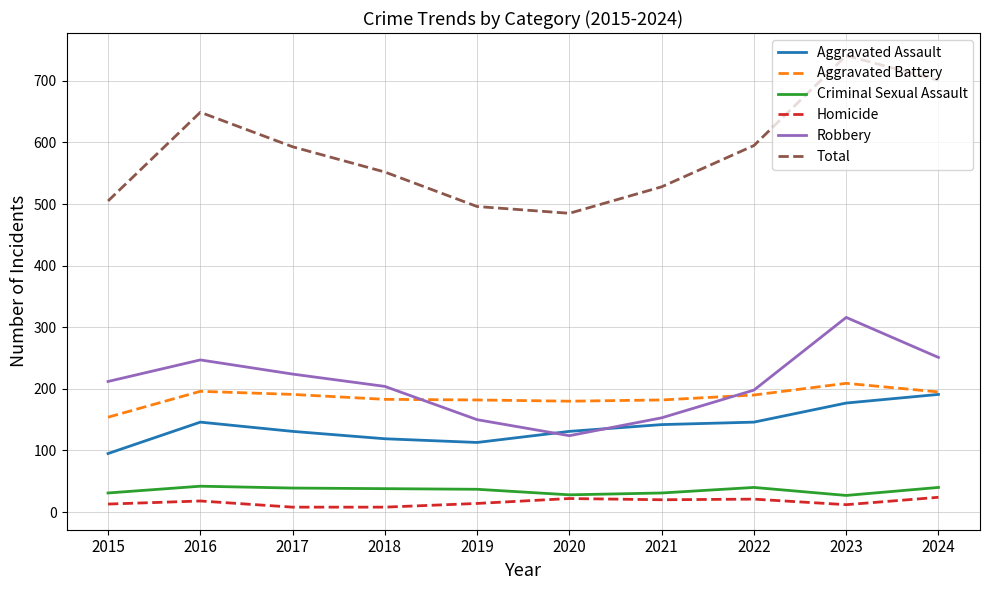

What is the approximate value of Total at 2020?

485